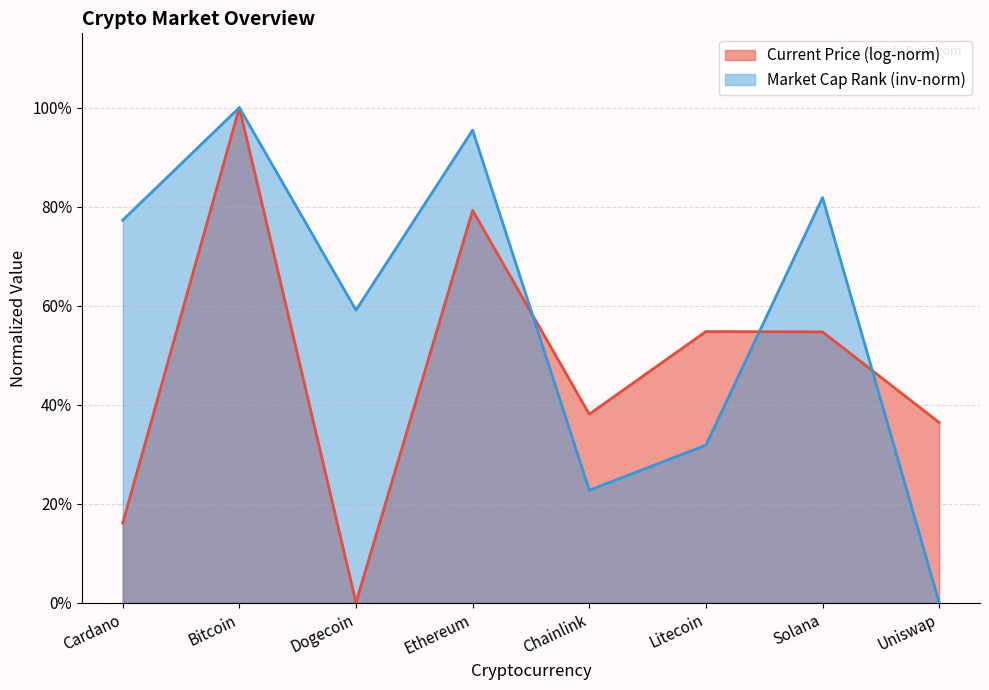

Count the number of categories in the chart.

8